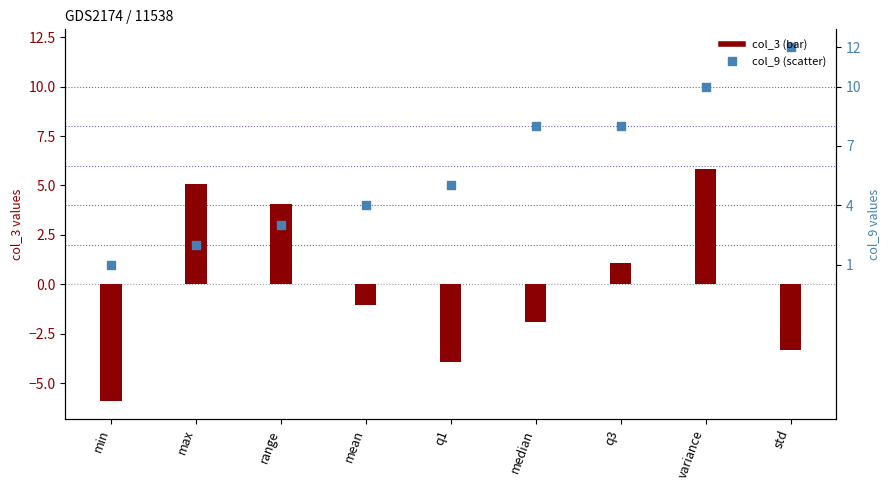

What is the change in value from q1 to variance?

+5